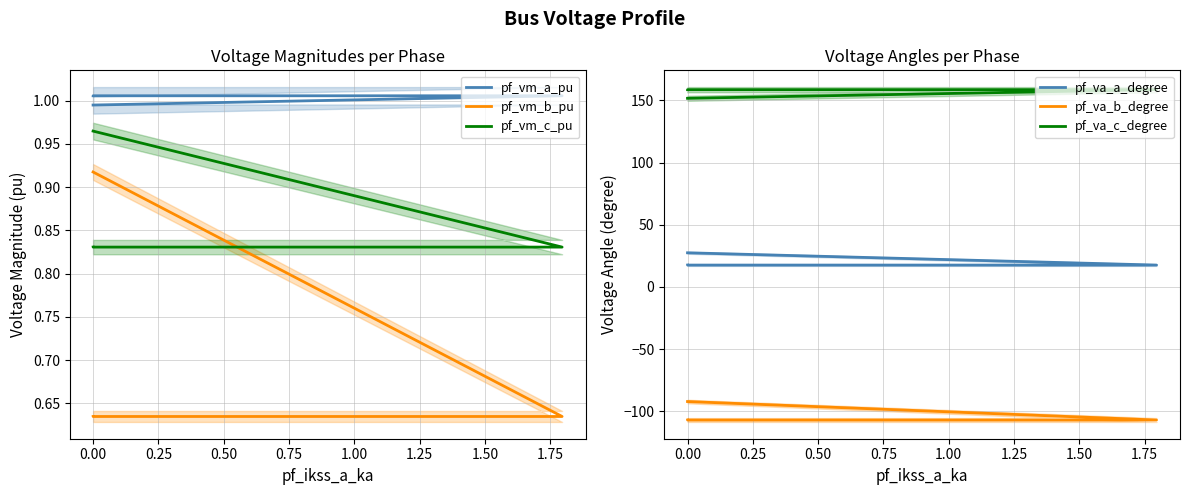

True or false: pf_va_a_degree and pf_vm_a_pu intersect in this chart.

False